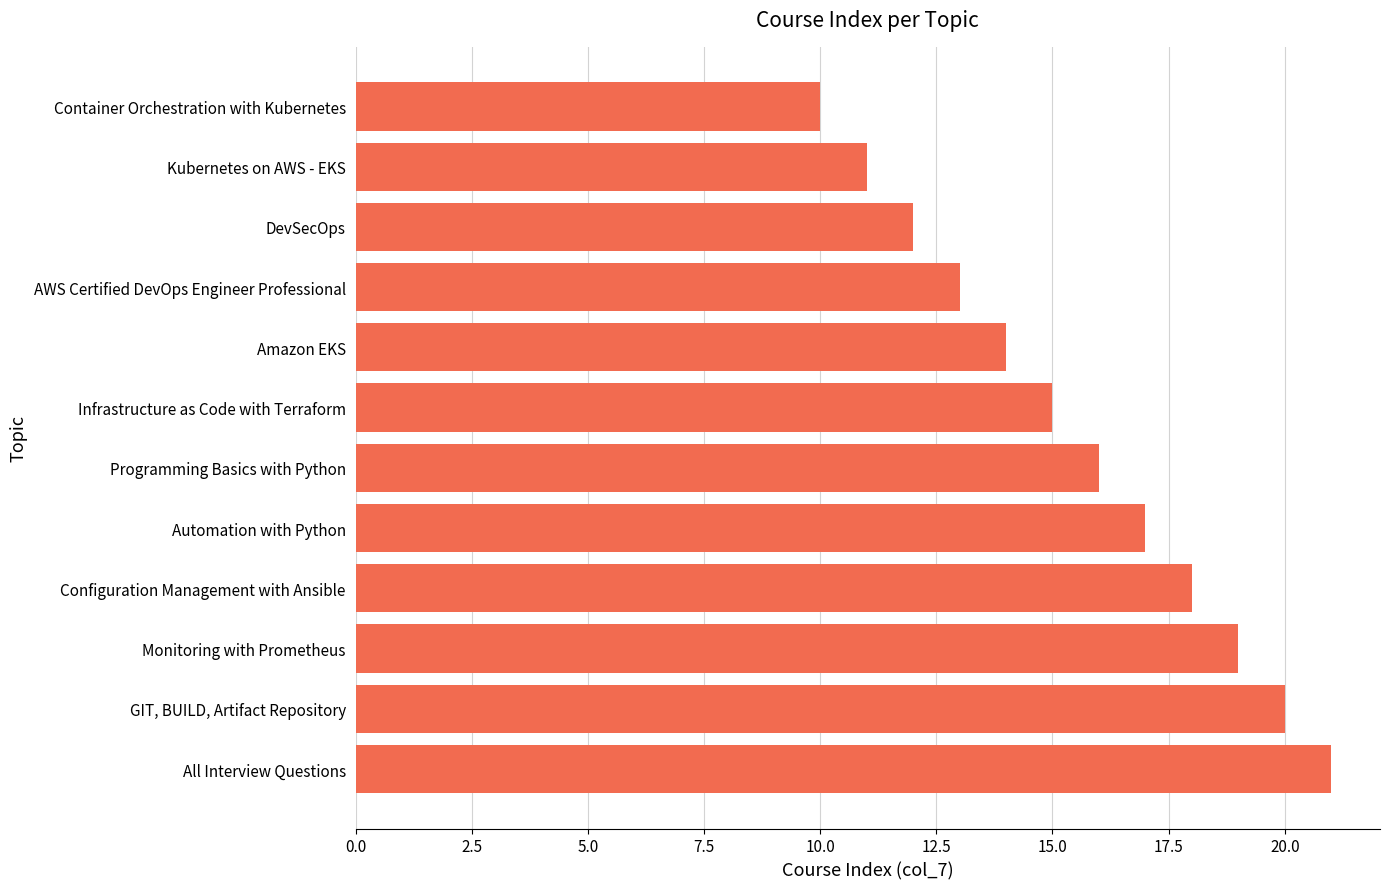

What is the sum of all values?

186